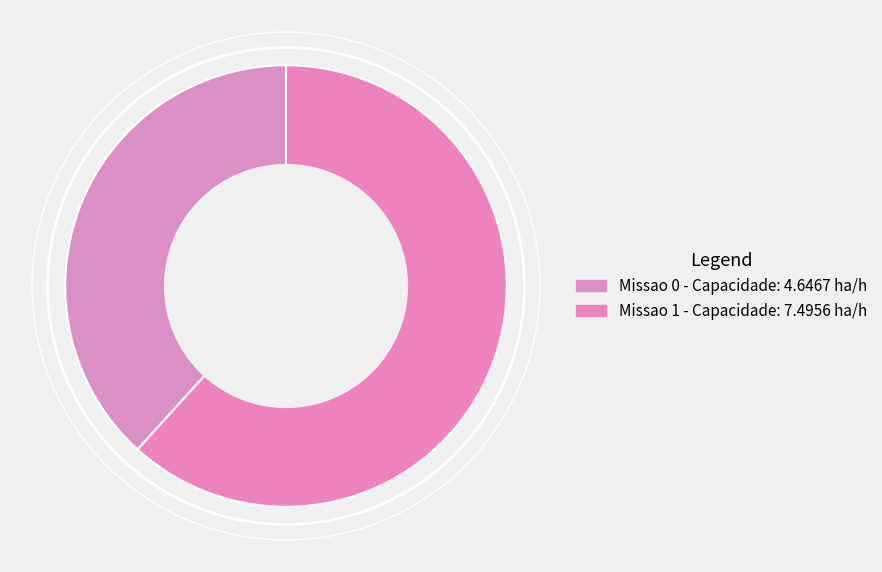

How many segments does this pie chart have?

2